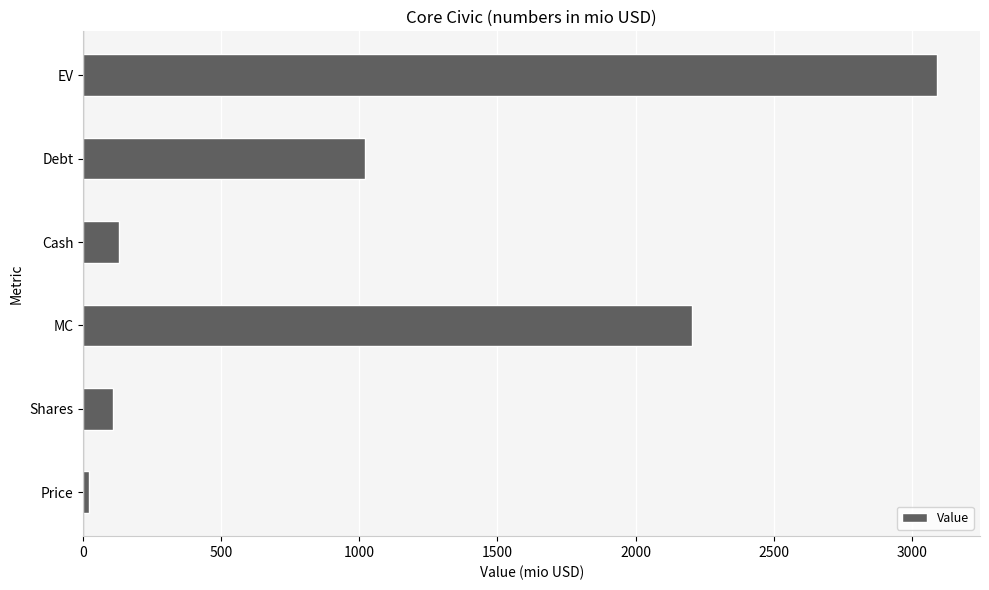

What is the difference between the maximum and second lowest values?

2986.2